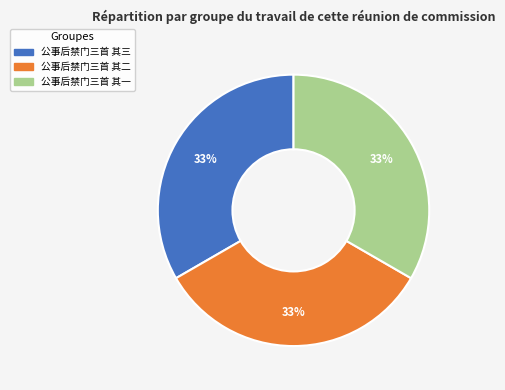

Is there a majority slice in this chart?

No